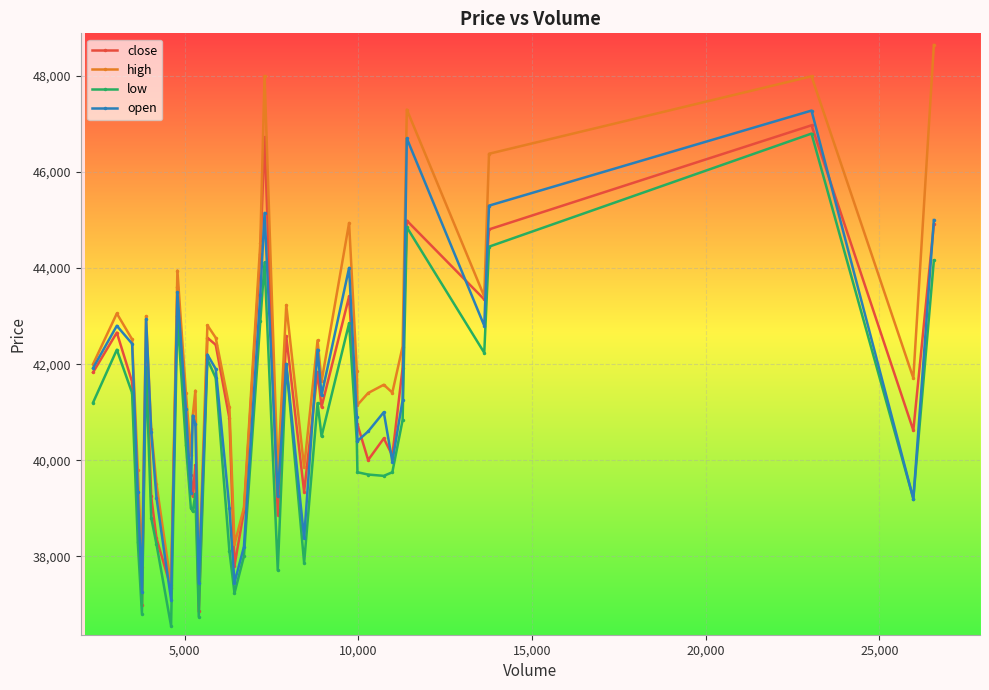

What is the smallest value displayed?

36550.0